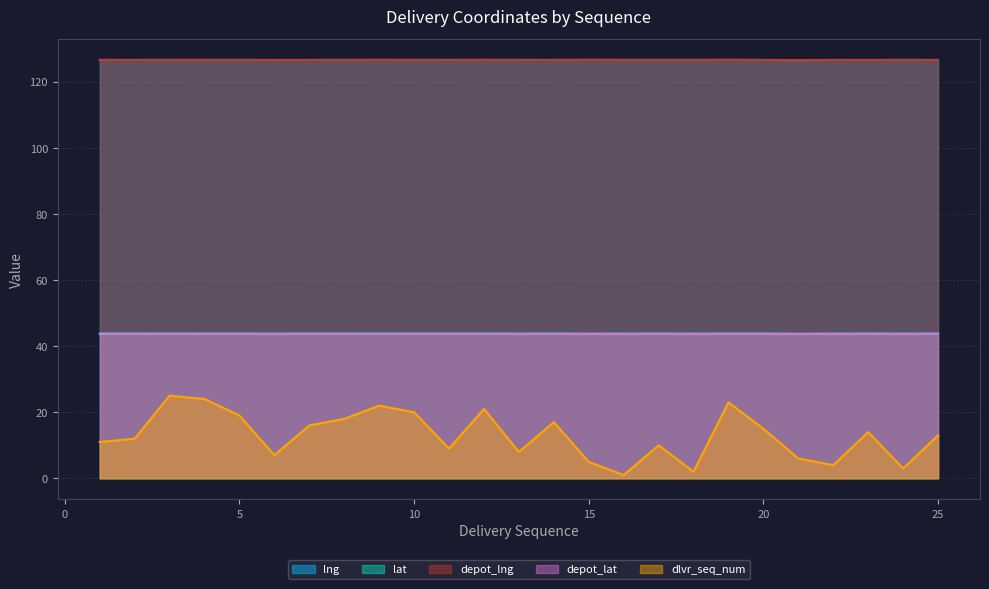

What is the highest value of the lng series?

126.6